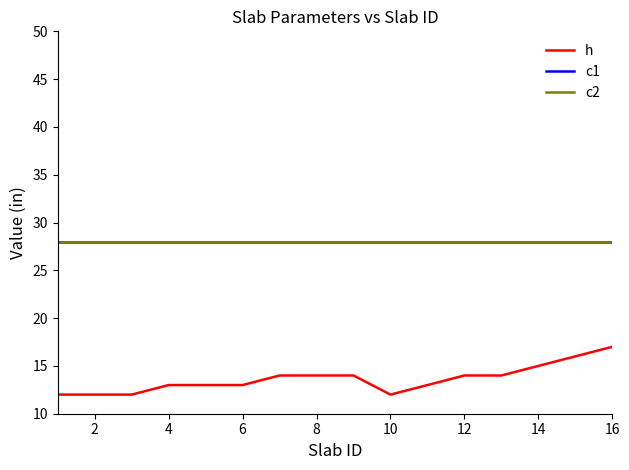

True or false: c1 and c2 intersect in this chart.

False